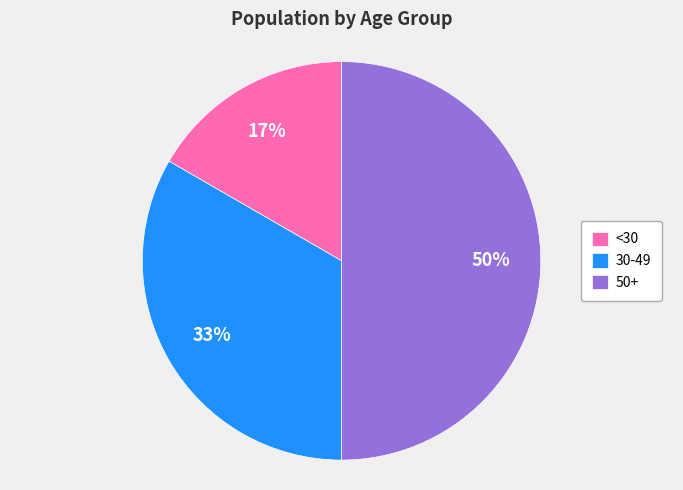

Is the sum of 50+ and 30-49 greater than half?

Yes